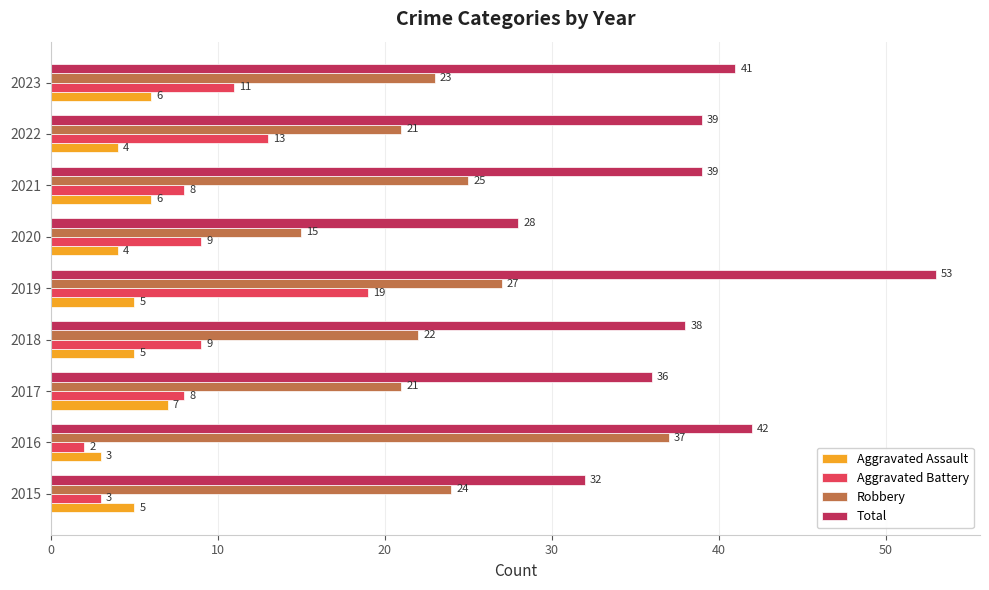

Which category has the highest value in the Total series?

2019